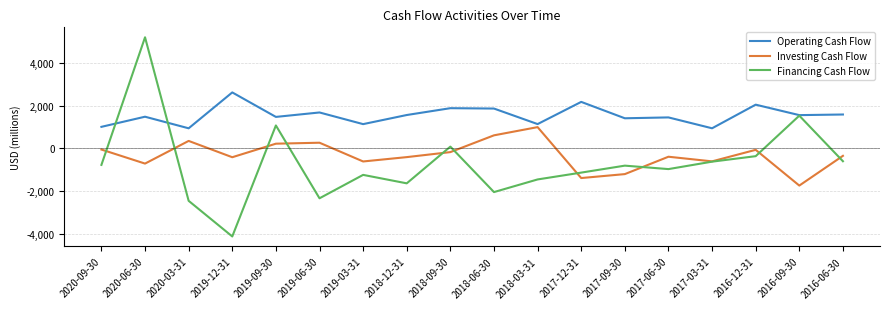

At which category does Financing Cash Flow reach its first local valley?

2019-12-31